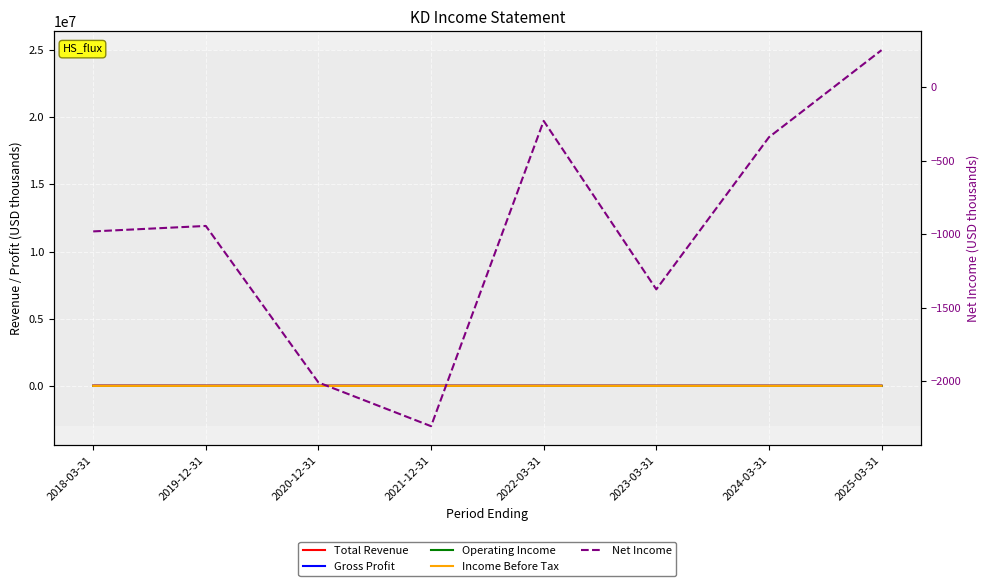

How many lines are shown in the chart?

5